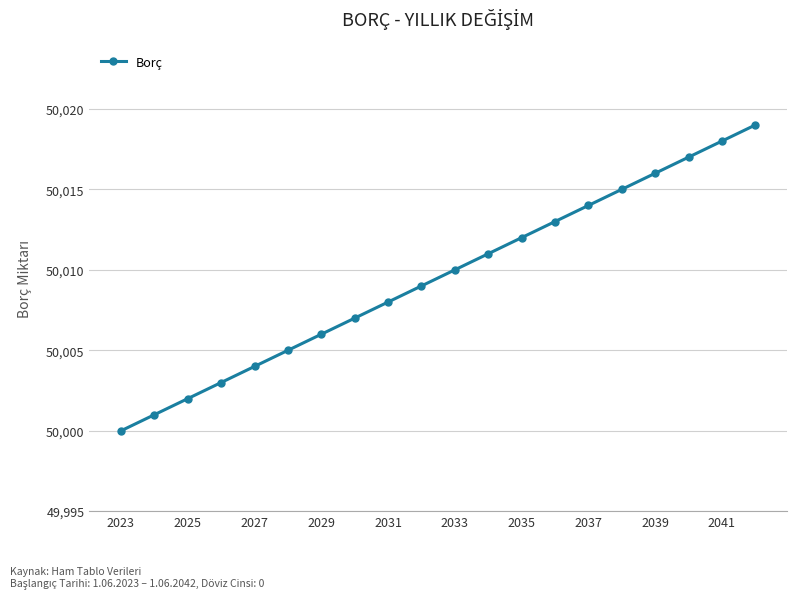

What is the average value?

50010